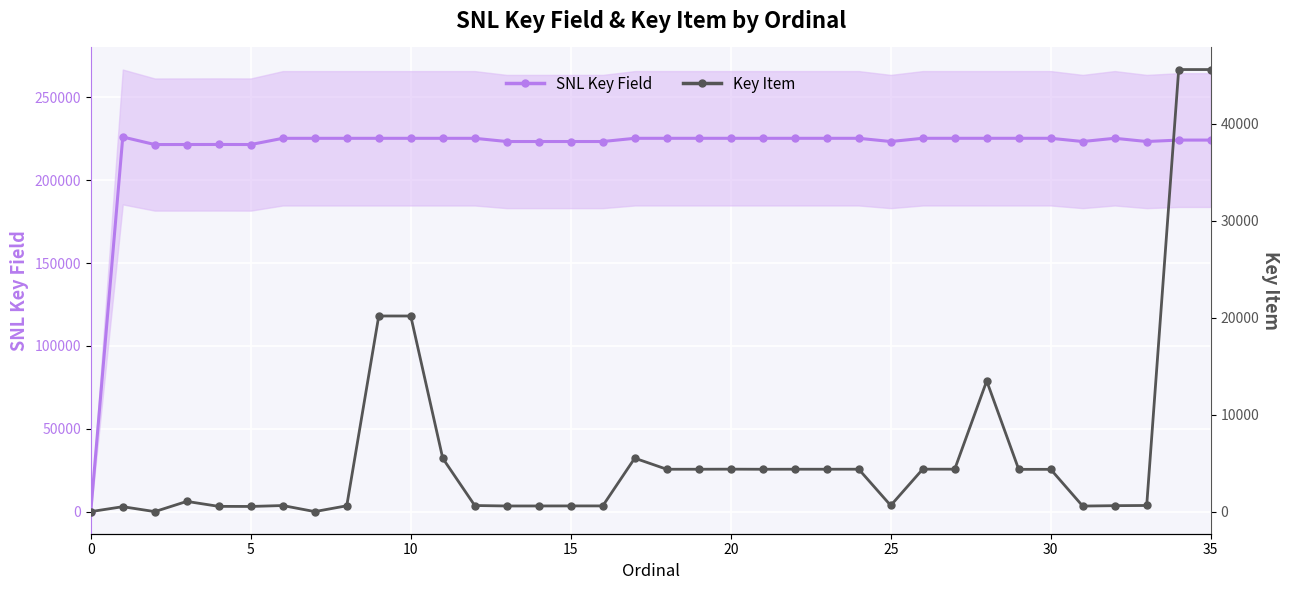

True or false: SNL Key Field has more than 2 interior local peaks.

True